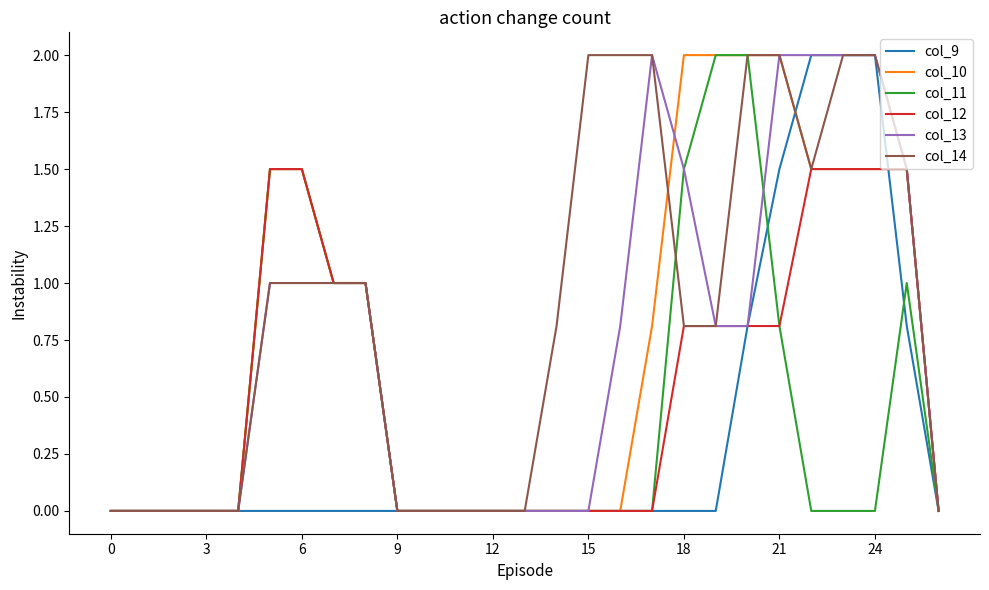

What is the difference between the maximum and minimum values in the col_11 series?

2.0